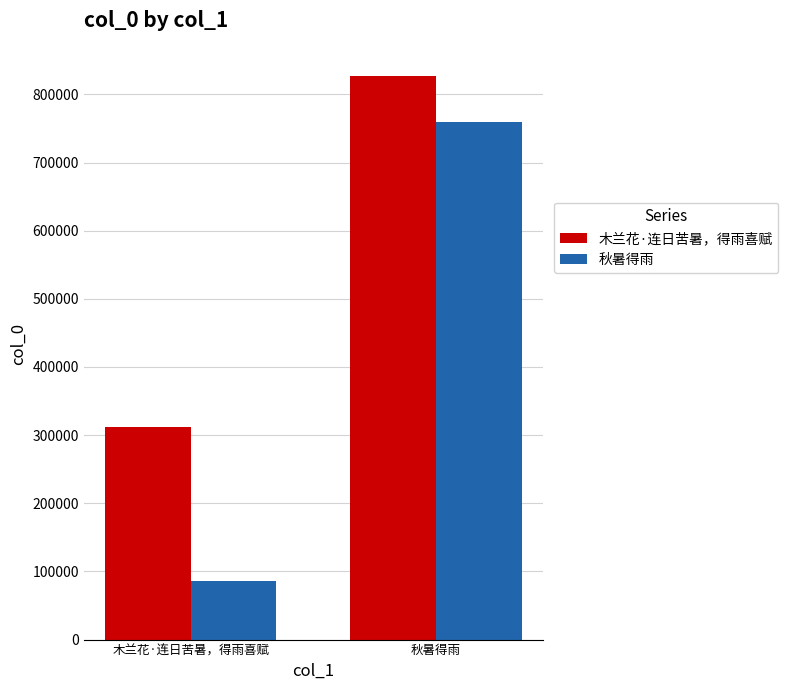

The value of 秋暑得雨 at 木兰花·连日苦暑，得雨喜赋 is 23679. True or false?

False